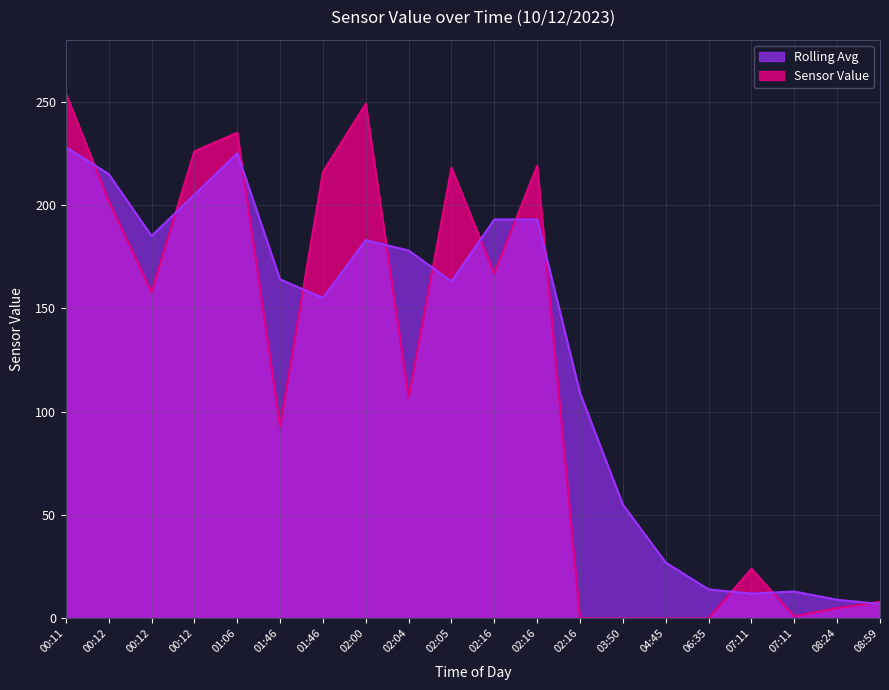

Which series has the largest total across all categories?

Rolling Avg